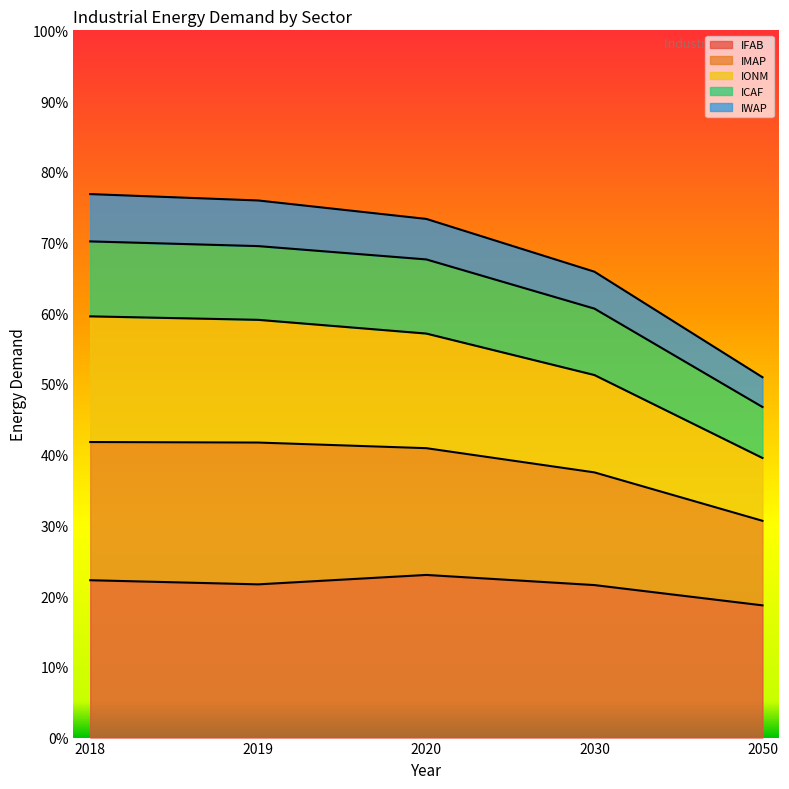

What is the total value across all series at 2018?

76.8